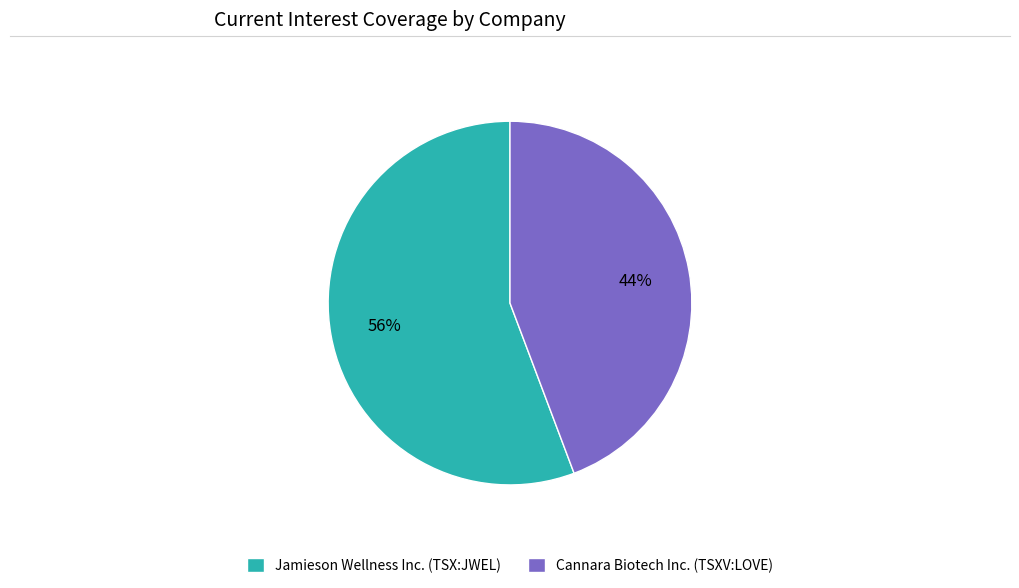

How many slices are in this pie chart?

2